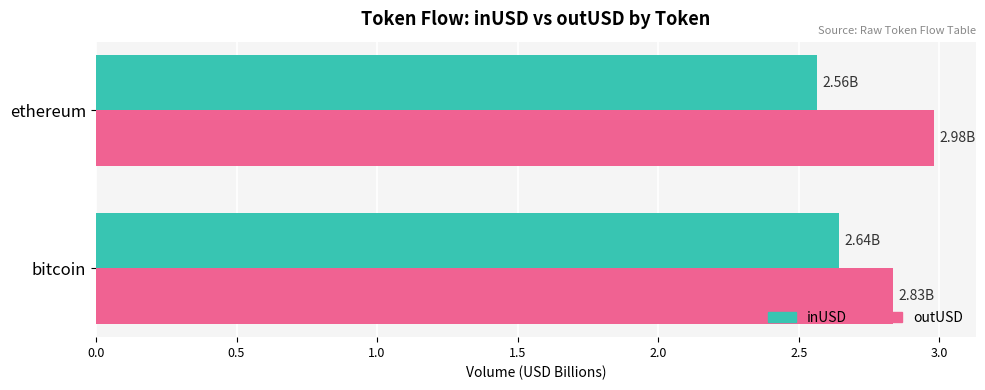

What are all the series names shown in the legend?

inUSD, outUSD